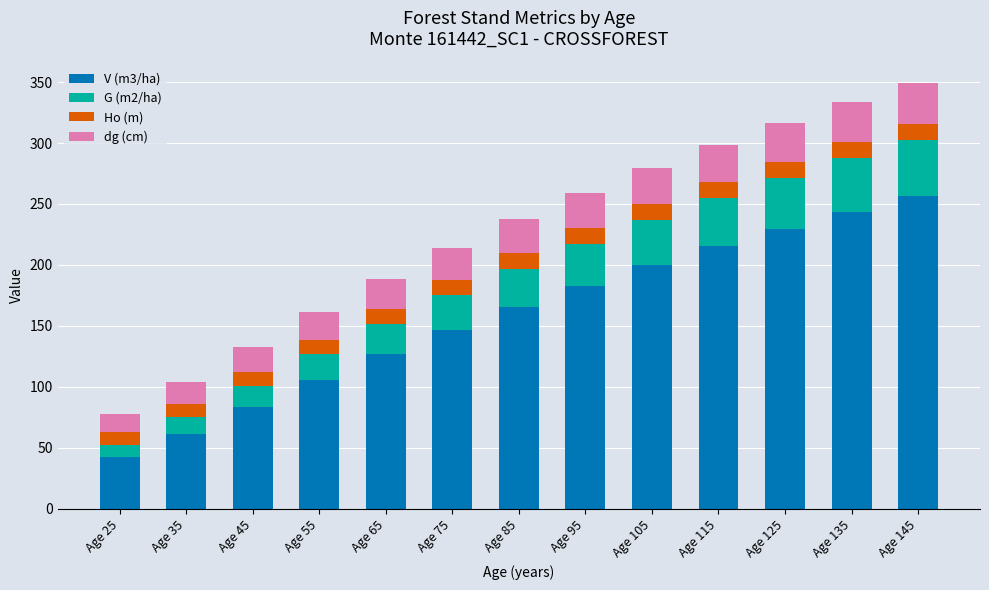

What is the difference between the maximum and minimum values in the V (m3/ha) series?

214.0